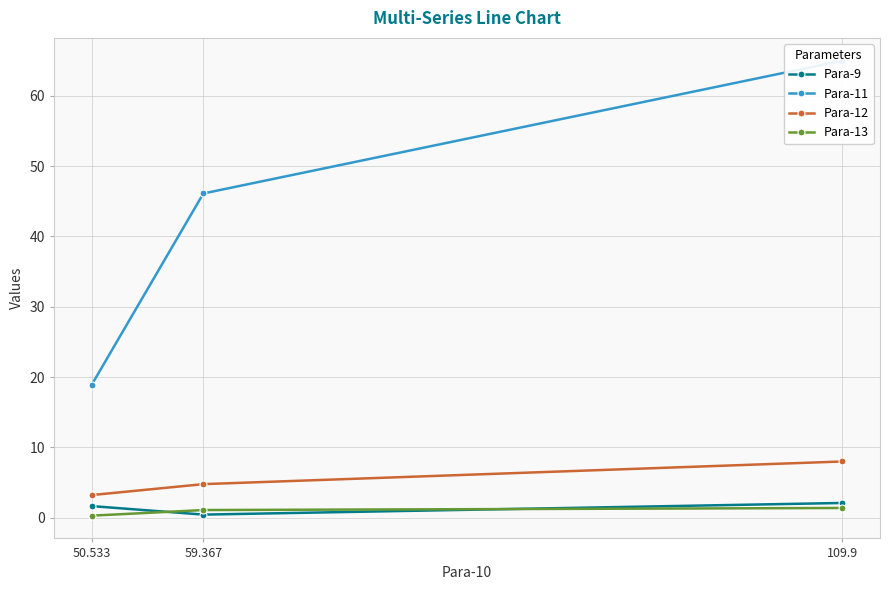

What is the greatest value displayed?

65.0